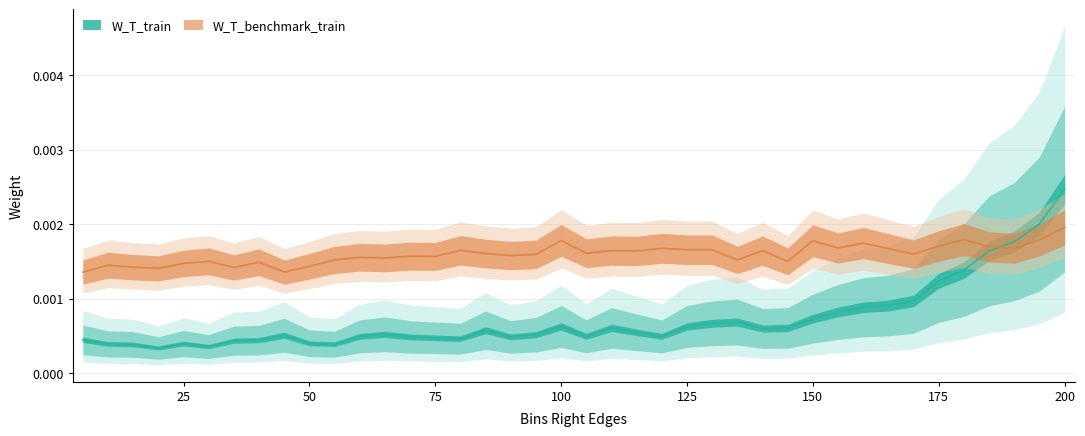

At which category is the sum across all series the highest?

200